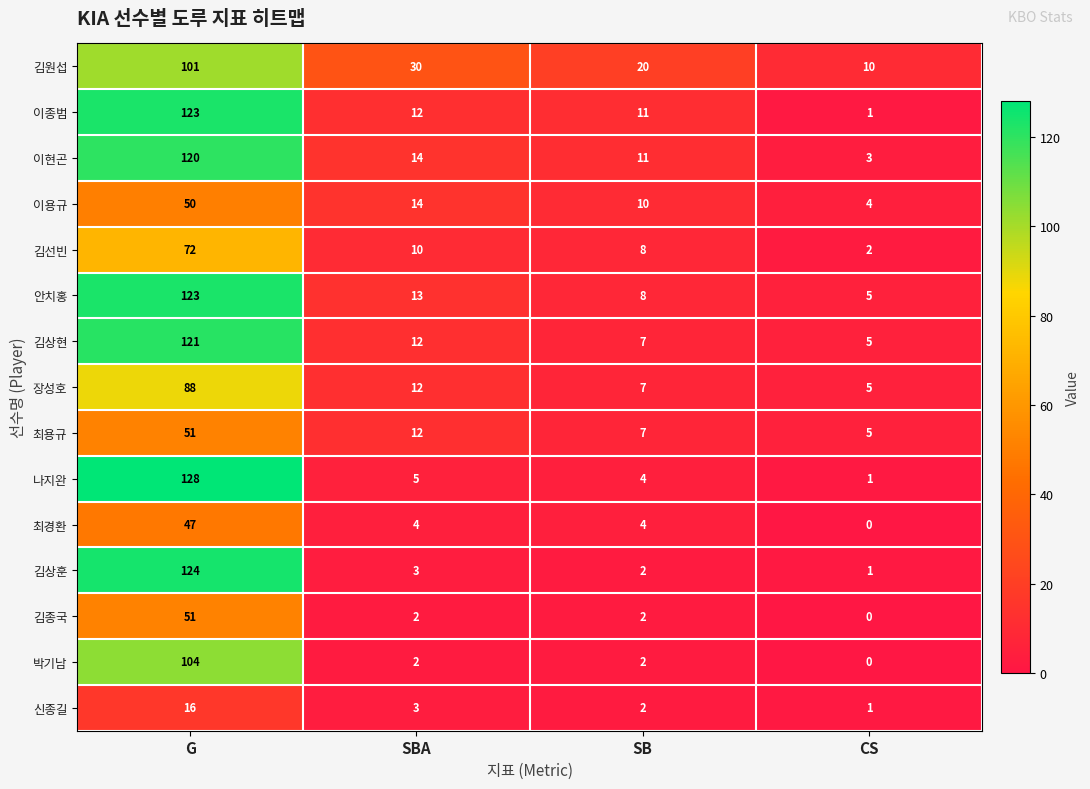

Is it true that 이현곤 equals 3 at SBA?

False